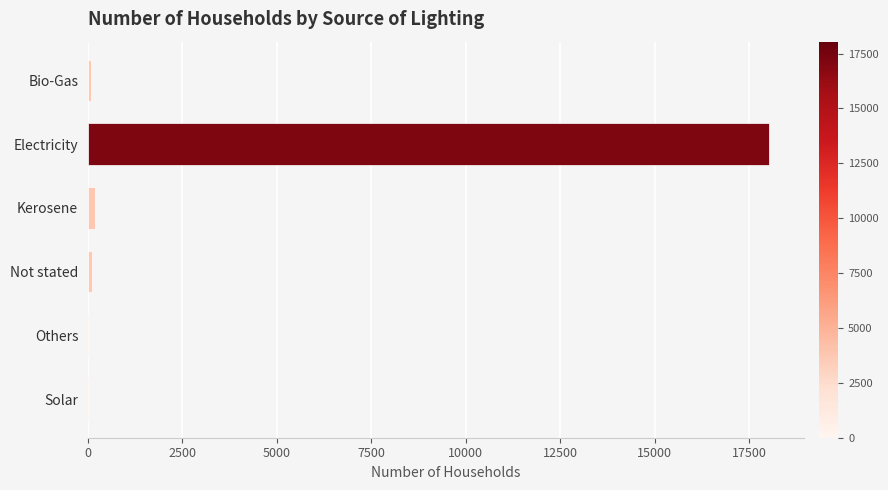

Between Solar and Electricity, which is larger?

Electricity